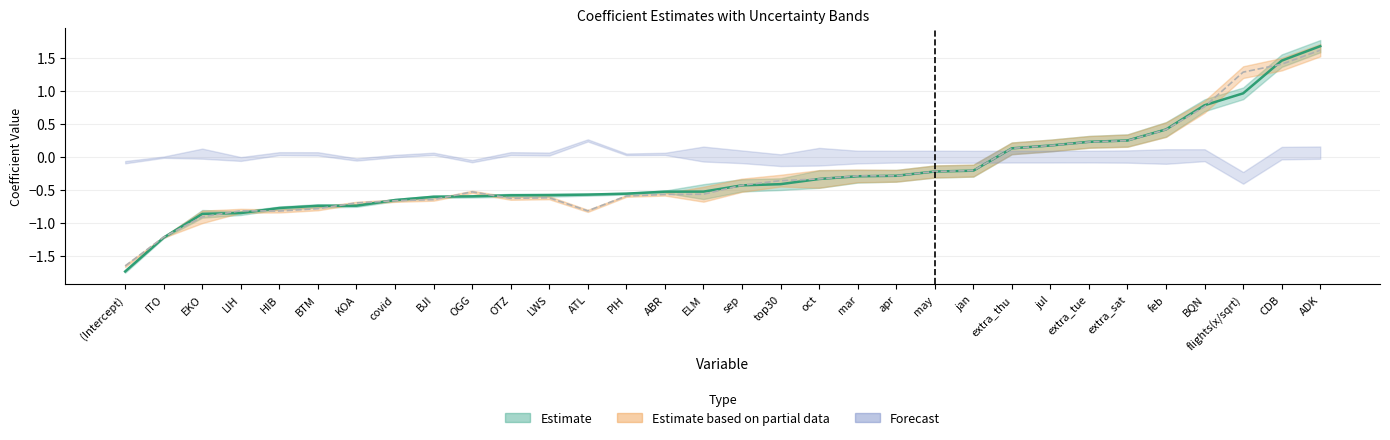

Reading left to right, extract all data points from this chart.

linear: -1.7	-1.2	-0.9	-0.9	-0.8	-0.7	-0.7	-0.7	-0.6	-0.6	-0.6	-0.6	-0.6	-0.6	-0.5	-0.5	-0.4	-0.4	-0.3	-0.3	-0.3	-0.2	-0.2	0.1	0.2	0.2	0.2	0.4	0.8	1.0	1.5	1.7
squareroot: -1.7	-1.2	-0.9	-0.8	-0.8	-0.8	-0.7	-0.7	-0.7	-0.5	-0.6	-0.6	-0.8	-0.6	-0.6	-0.6	-0.4	-0.4	-0.3	-0.3	-0.3	-0.2	-0.2	0.1	0.2	0.2	0.2	0.4	0.8	1.3	1.4	1.6